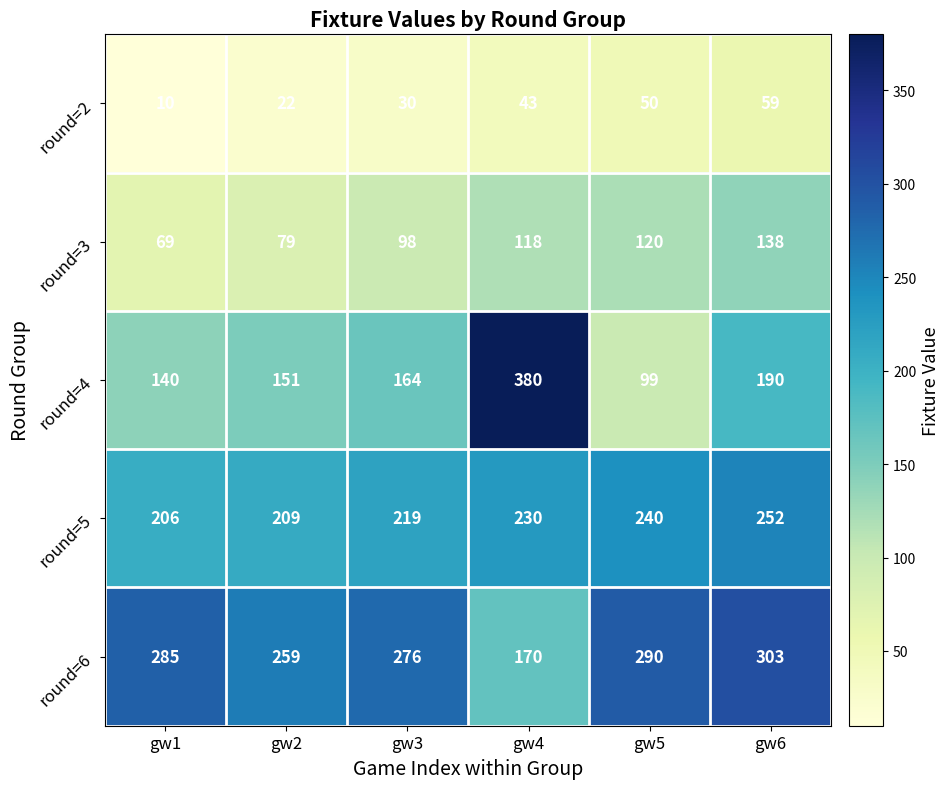

Which series has the largest range (max minus min)?

round=4